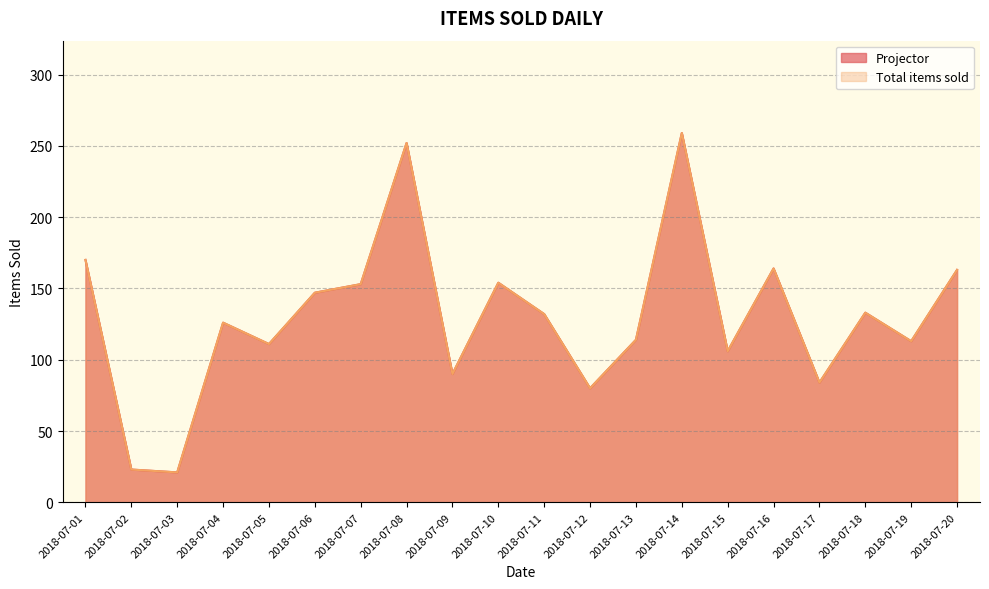

At which category is the sum across all series the highest?

2018-07-14